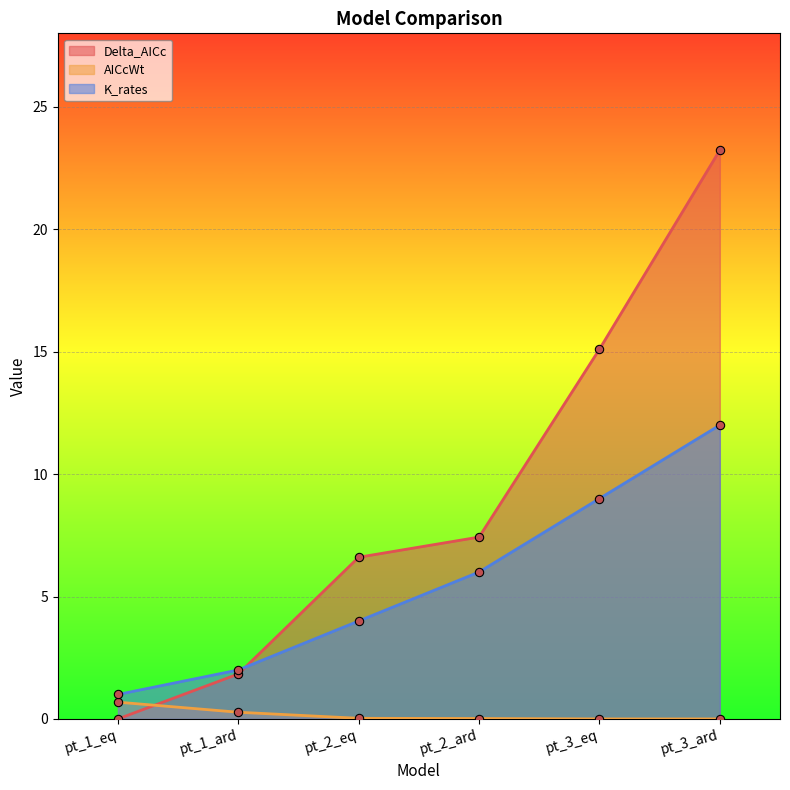

List the labels in order of Delta_AICc value, largest first.

pt_3_ard, pt_3_eq, pt_2_ard, pt_2_eq, pt_1_ard, pt_1_eq